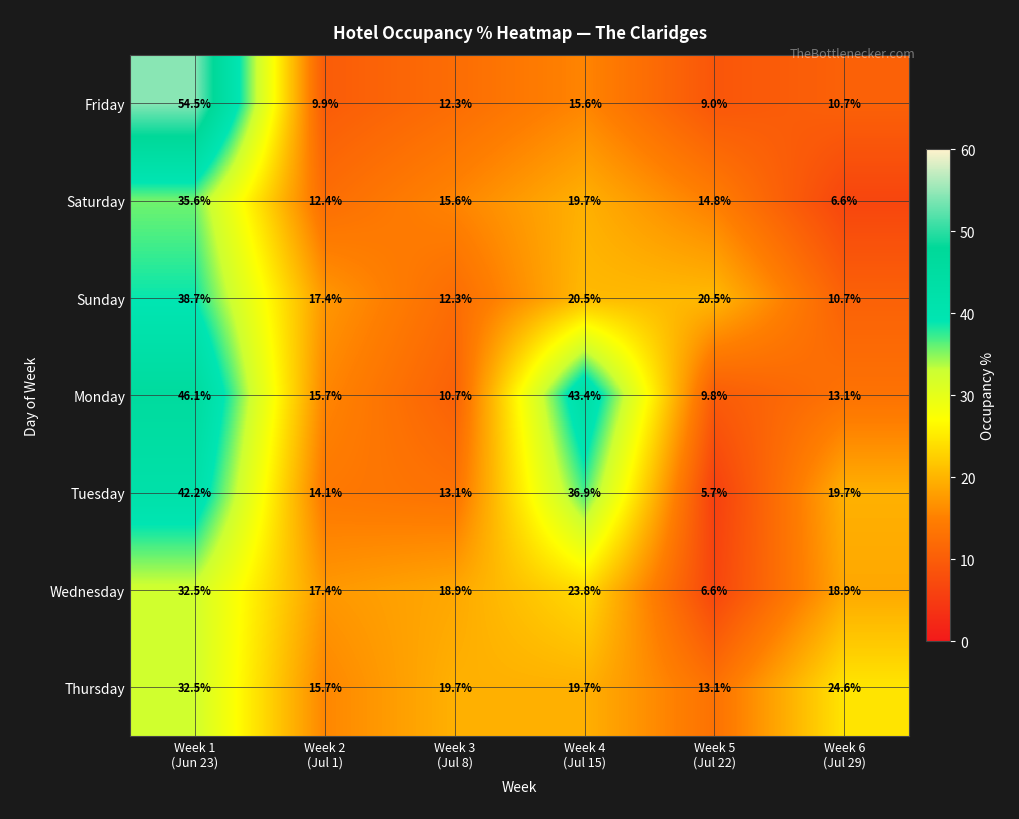

What is the sum of all Thursday values?

125.3